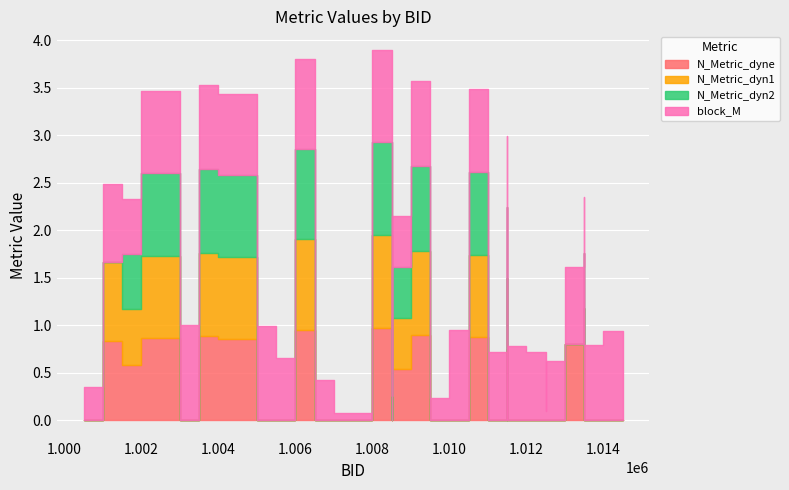

Where does the N_Metric_dyn1 series first go above 0?

1001514